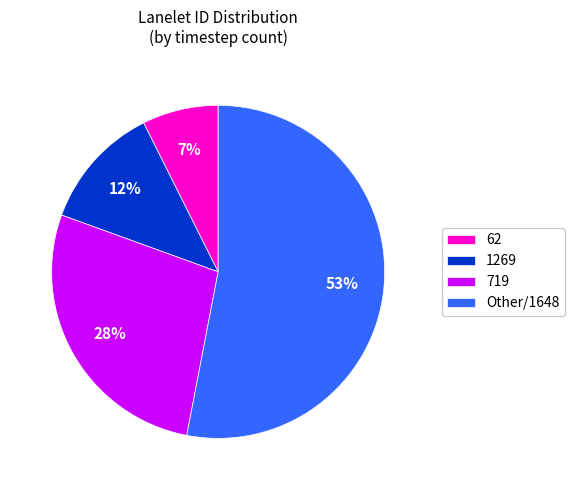

To the nearest percent, what is the difference between the largest and smallest slice percentages?

46%